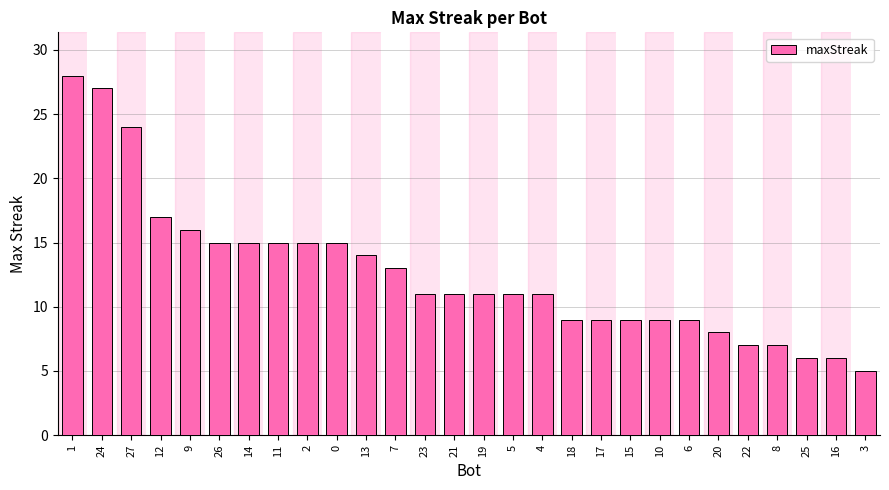

How many data points does each series have?

28